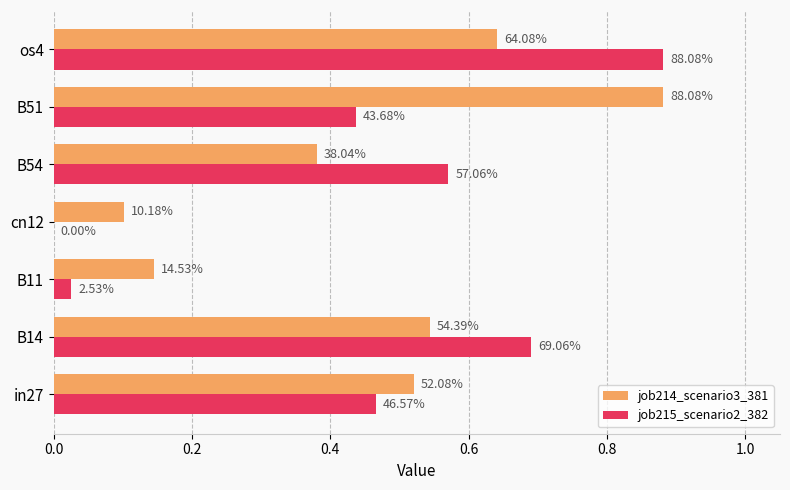

What are all the series names shown in the legend?

job214_scenario3_381, job215_scenario2_382